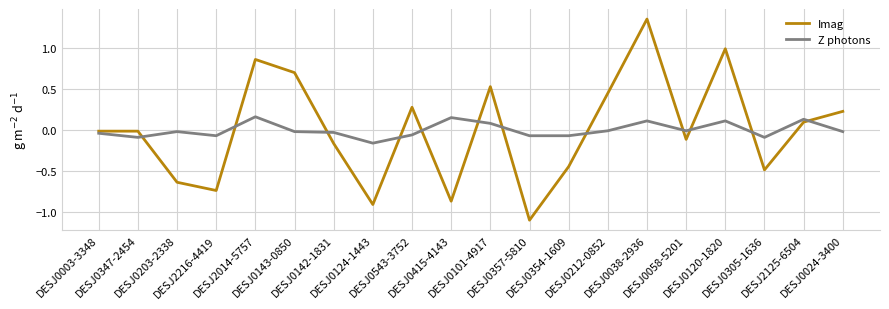

At which label does Imag first exceed 0?

DESJ2014-5757